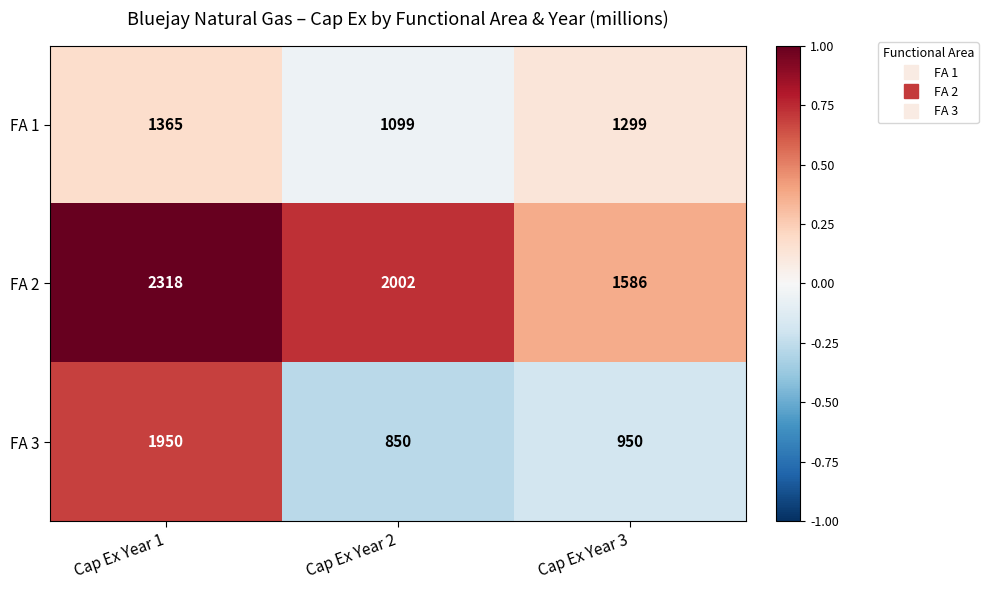

What is the greatest value displayed?

2318